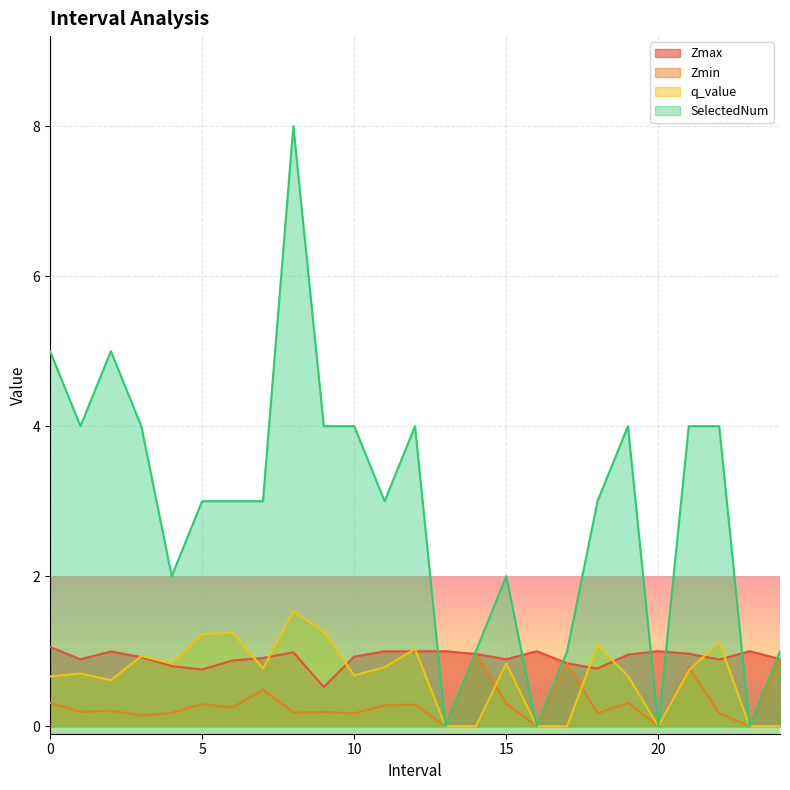

Rank the series by their maximum value, from highest to lowest.

SelectedNum, q_value, Zmax, Zmin